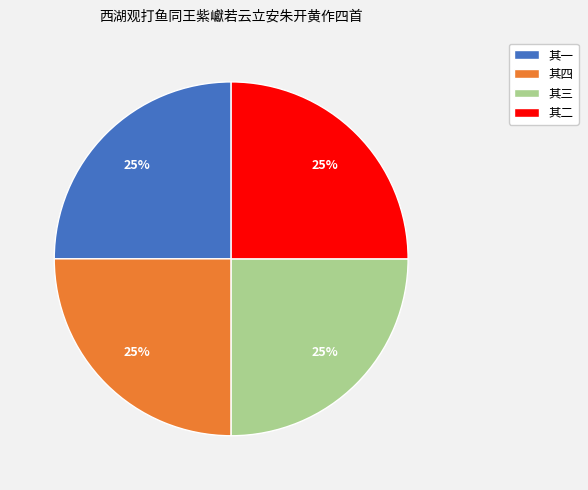

To the nearest percent, what is the average slice percentage?

25%